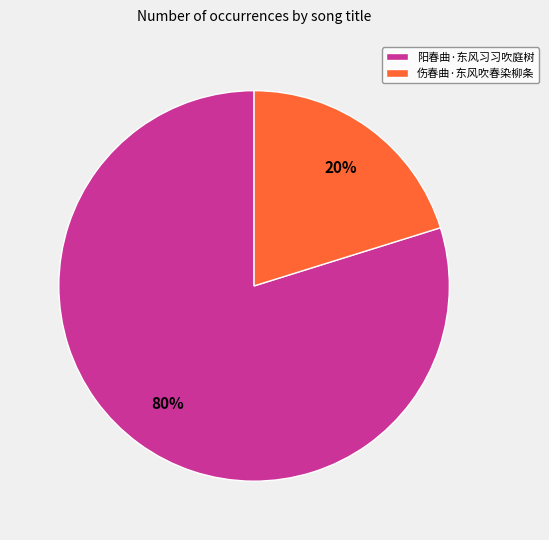

Which has a higher value, 阳春曲·东风习习吹庭树 or 伤春曲·东风吹春染柳条?

阳春曲·东风习习吹庭树